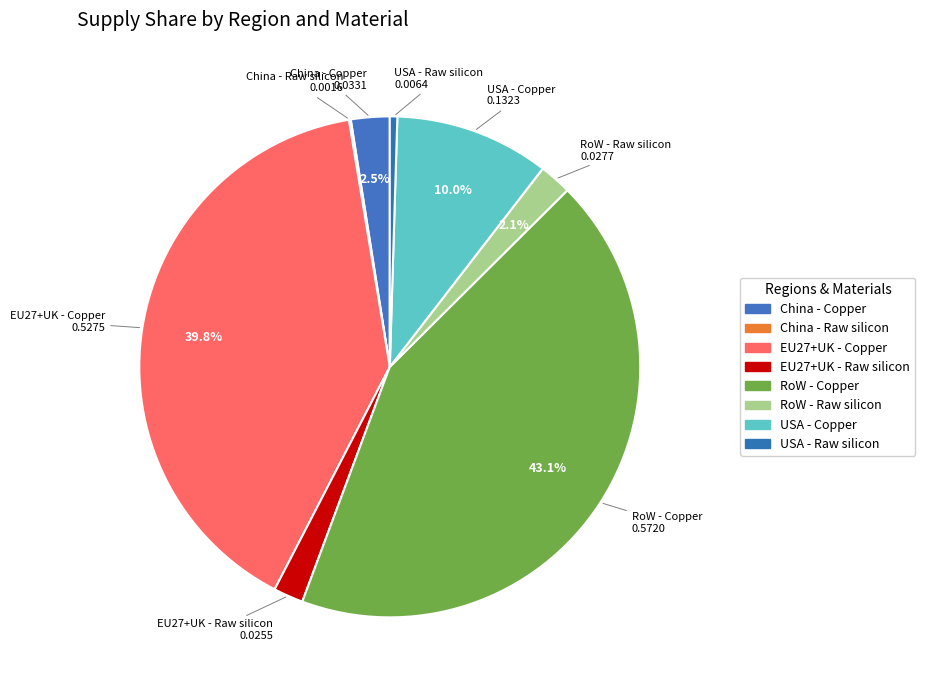

Does China - Copper represent more than half of the total?

No